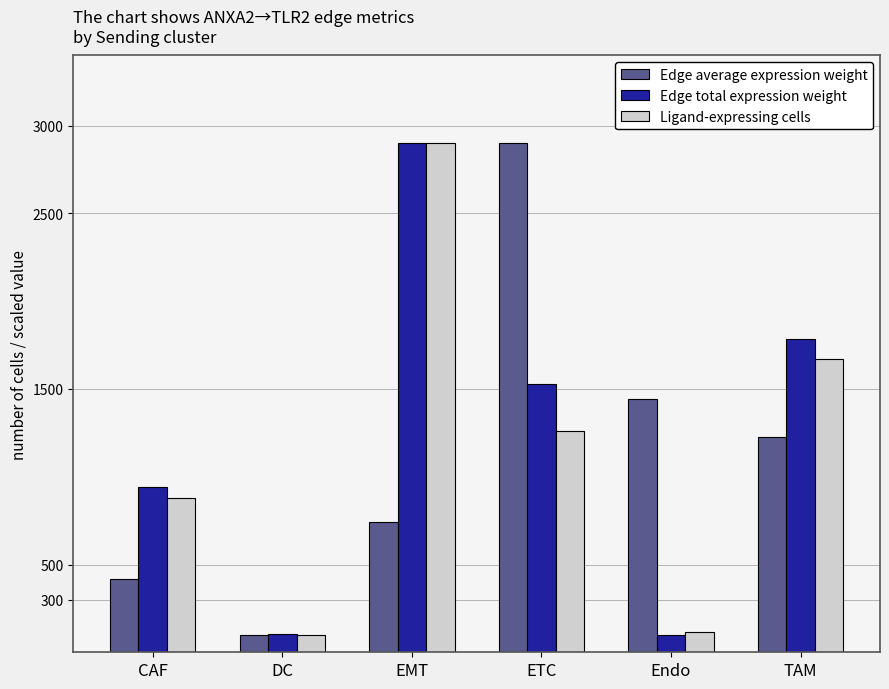

What are all the series names shown in the legend?

Edge average expression weight, Edge total expression weight, Ligand-expressing cells